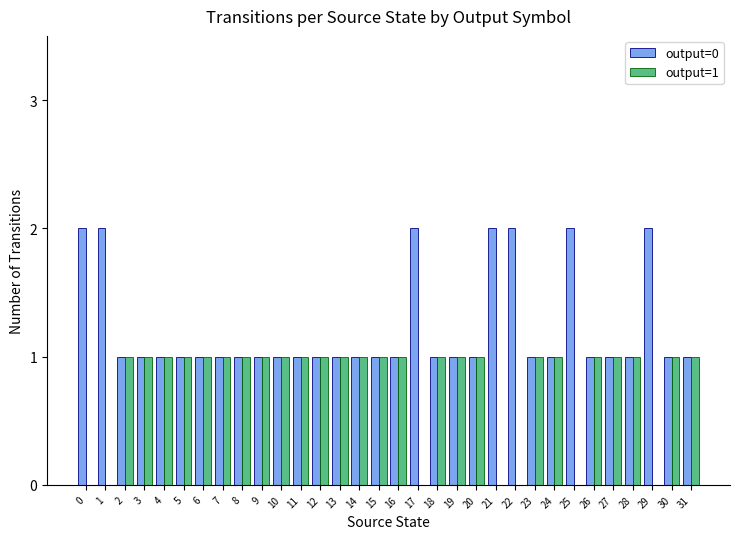

Which series has the largest total across all categories?

output=0